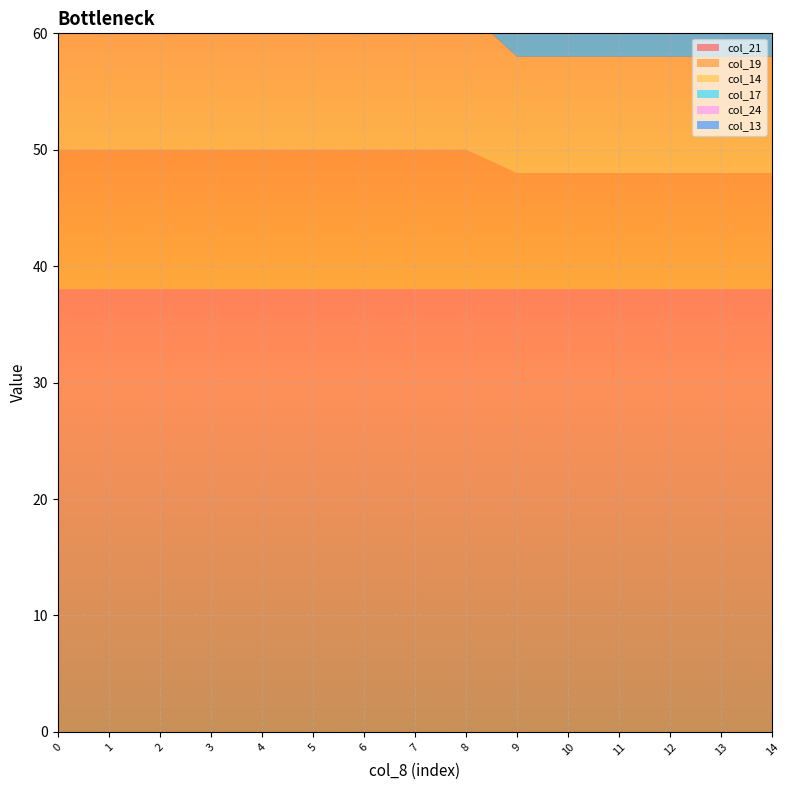

Reading right to left, what are all the values shown in this chart?

col_21: 38	38	38	38	38	38	38	38	38	38	38	38	38	38	38
col_19: 10	10	10	10	10	10	12	12	12	12	12	12	12	12	12
col_14: 10	10	10	10	10	10	12	12	12	12	12	12	10	10	10
col_17: 20	20	20	20	20	20	20	20	20	20	20	20	20	20	10
col_24: 1	1	1	1	1	1	1	1	1	1	1	1	1	1	1
col_13: 20	20	20	20	30	30	20	20	30	20	30	20	20	20	20